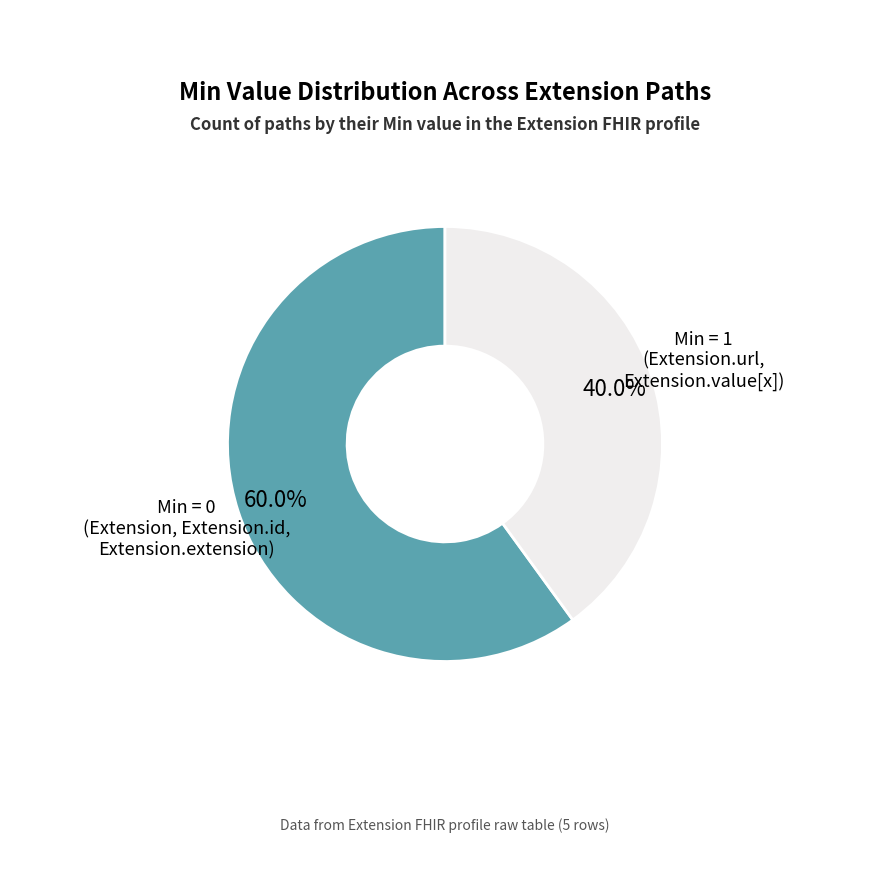

Is there any slice that represents more than half of the pie?

Yes